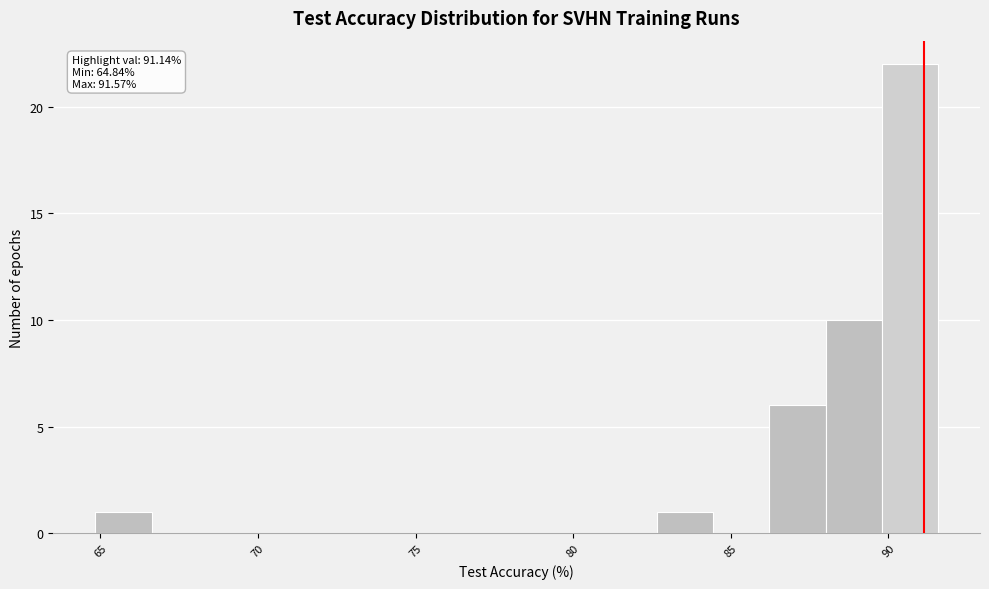

Read against the x-axis, roughly where is the centre of the tallest bar?

90.5